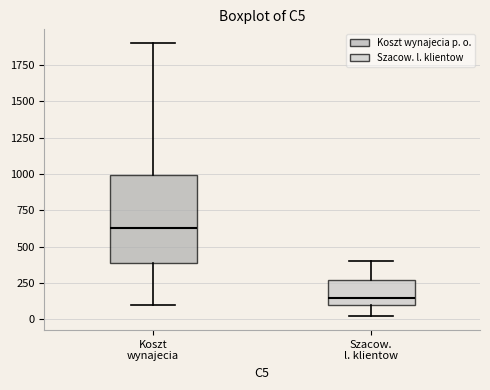

Reading left to right, transcribe this box plot: for each box, give where its median line is, the range the box spans, and where its two whiskers end, as read against the y-axis. The values are not printed on the chart, so give them approximately, as read against the axis.

Koszt wynajecia: median 650, box 400 to 1000, whiskers 100 to 1900
Szacow. l. klientow: median 150, box 100 to 250, whiskers 0 to 400